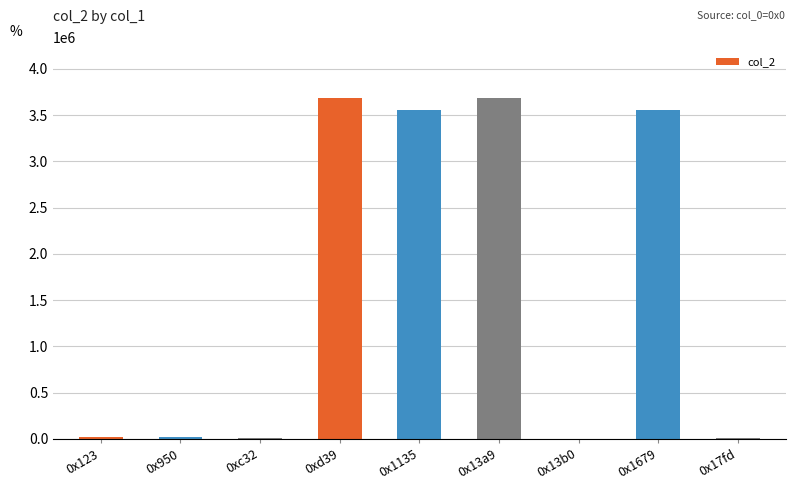

What is the ratio of the value at 0xd39 to the value at 0x13b0?

8623.8